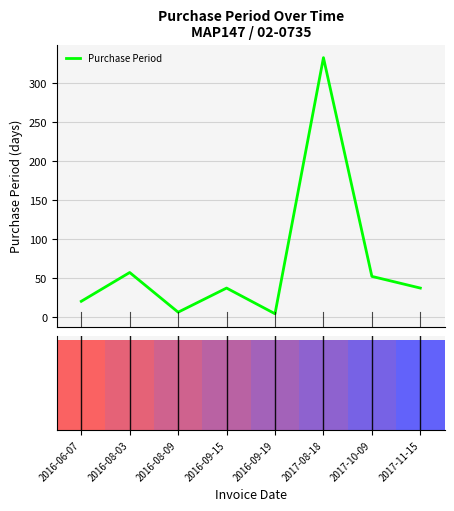

What is the change in value from 2017-08-18 to 2017-10-09?

-281